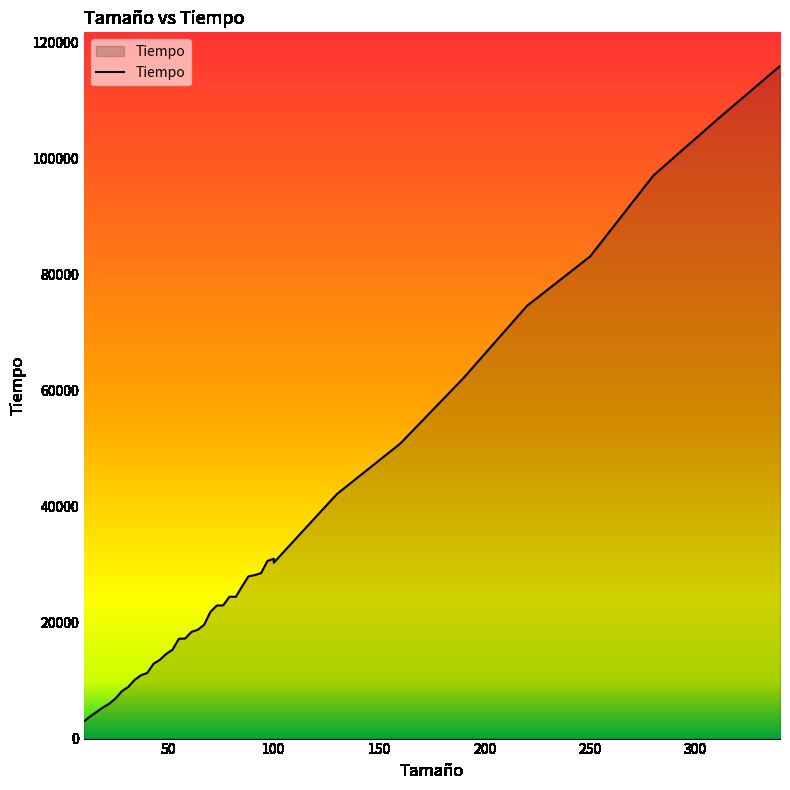

Which label corresponds to the largest value in the chart?

340